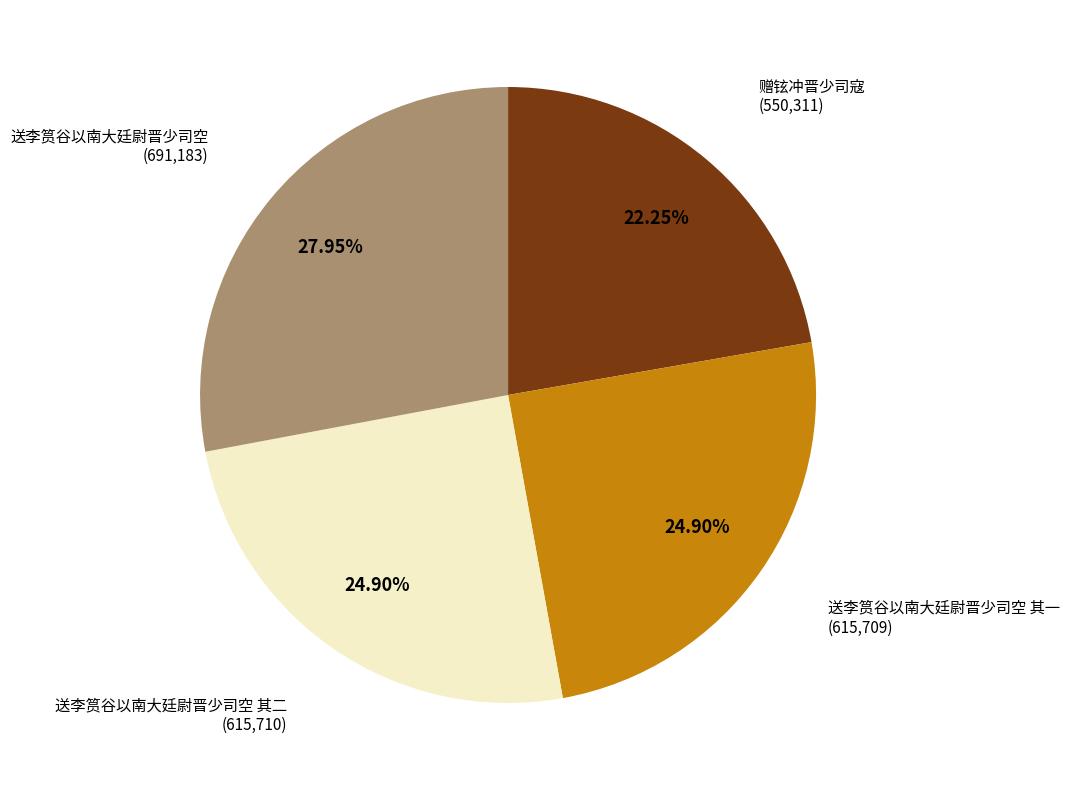

Is there any slice that represents more than half of the pie?

No